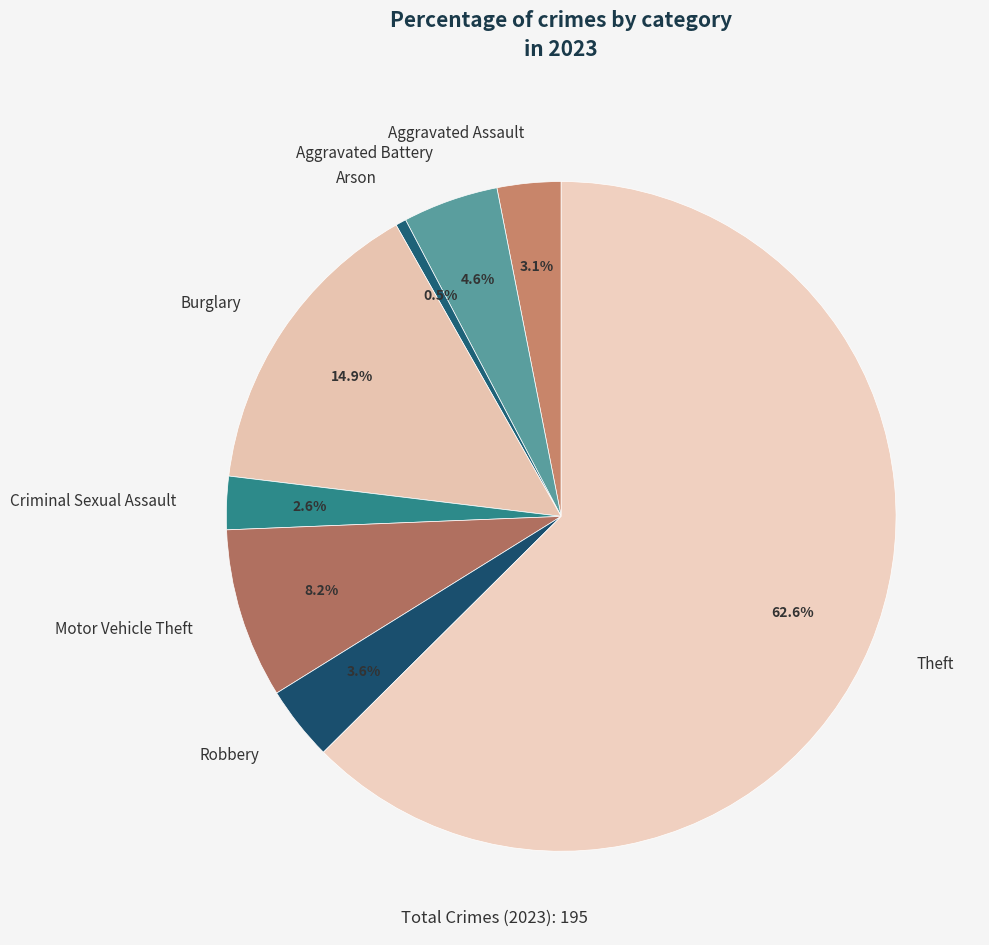

Which has a higher value, Motor Vehicle Theft or Arson?

Motor Vehicle Theft